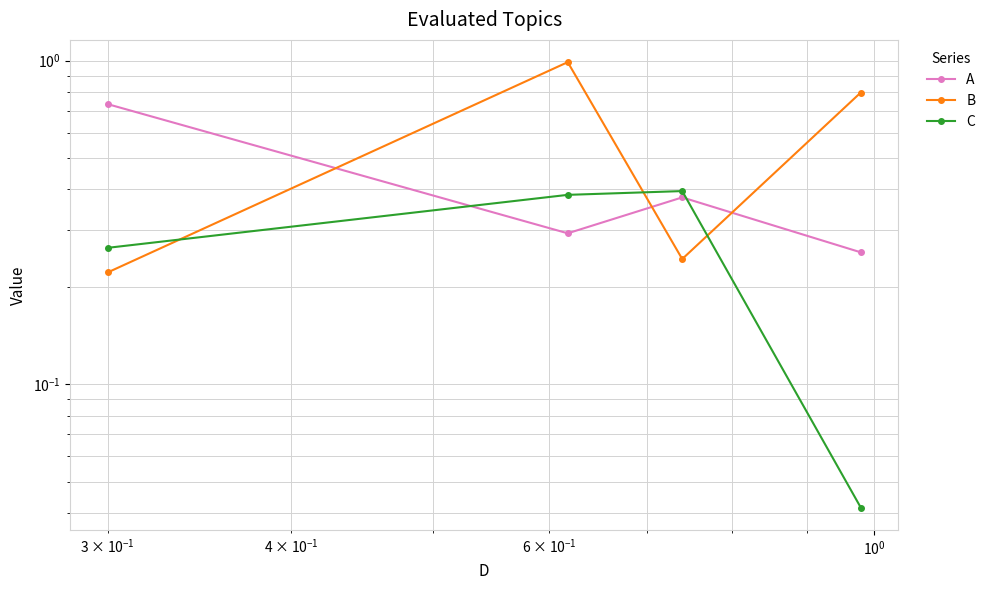

Rank the series by their maximum value, from lowest to highest.

C, A, B